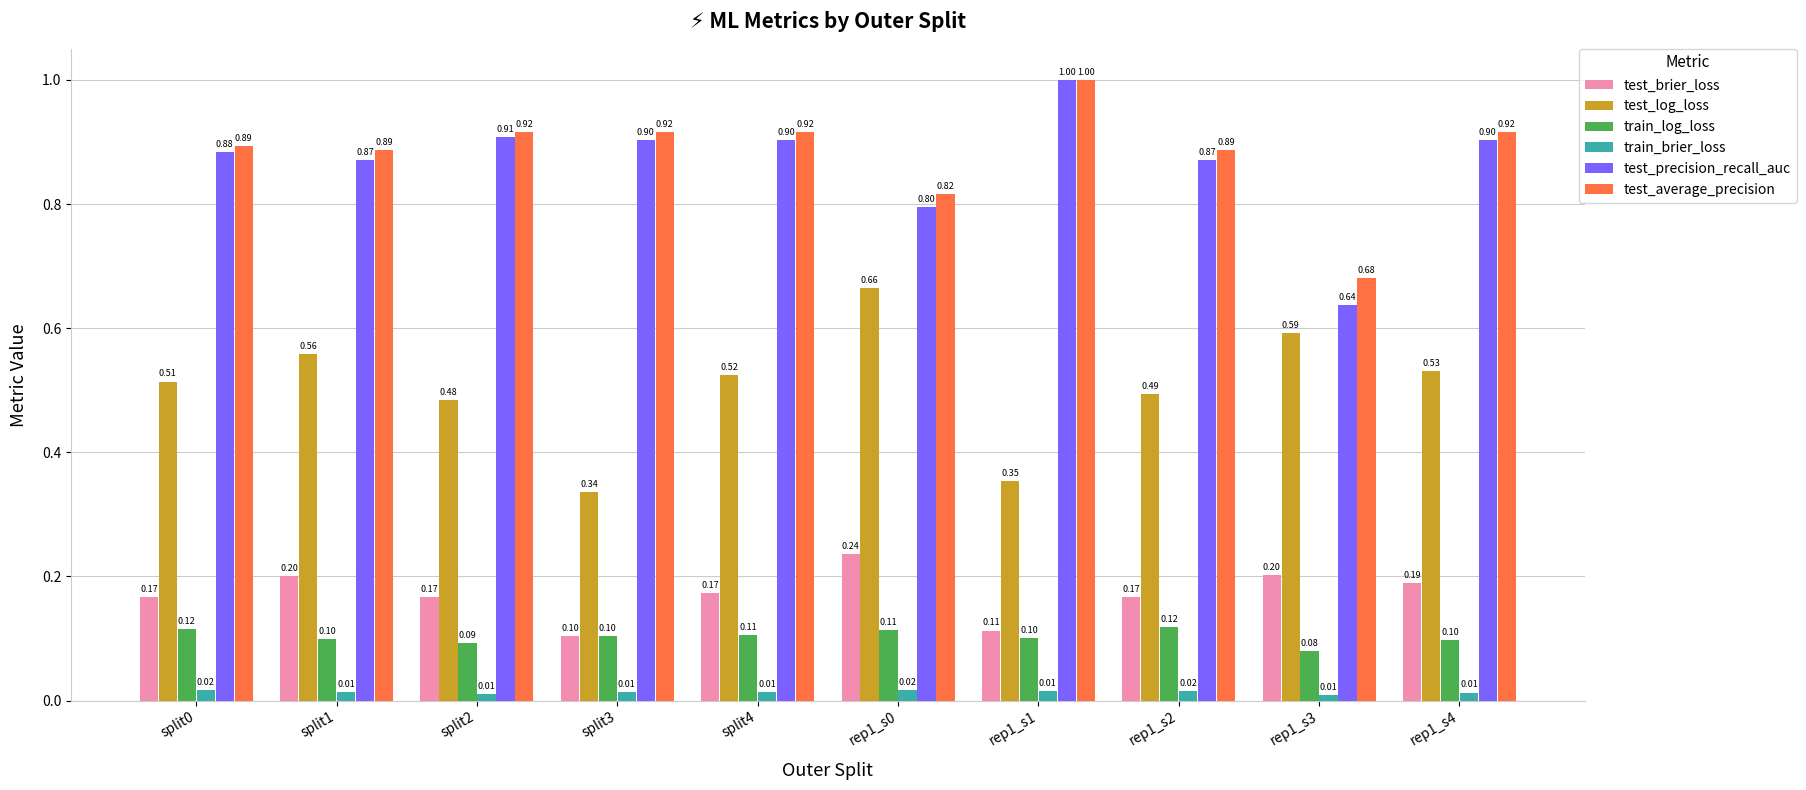

Does the chart contain stacked bars?

No